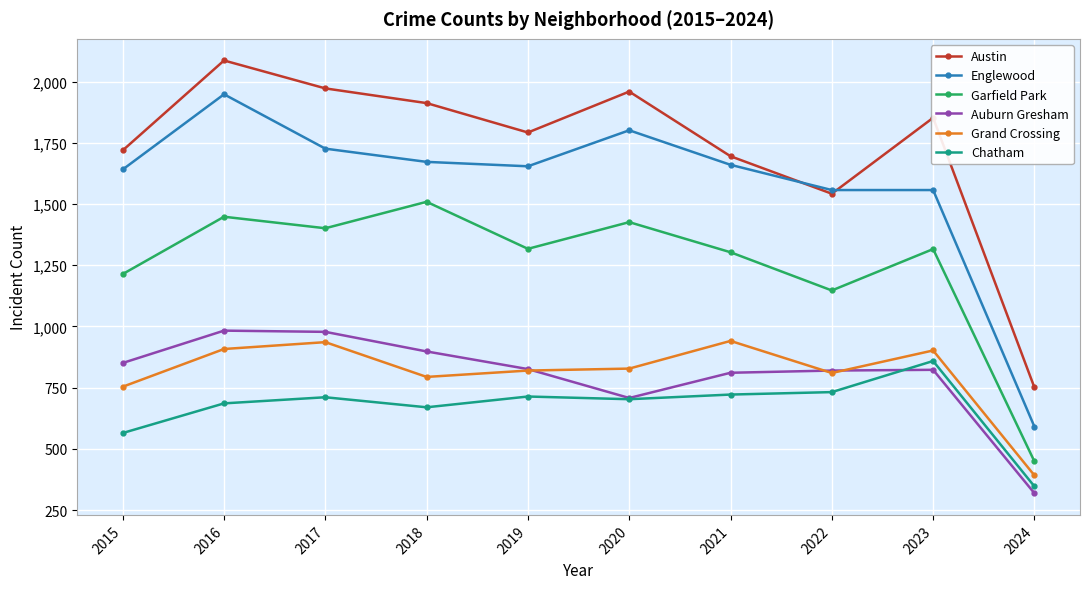

What is the total value across all series at 2022?

6608